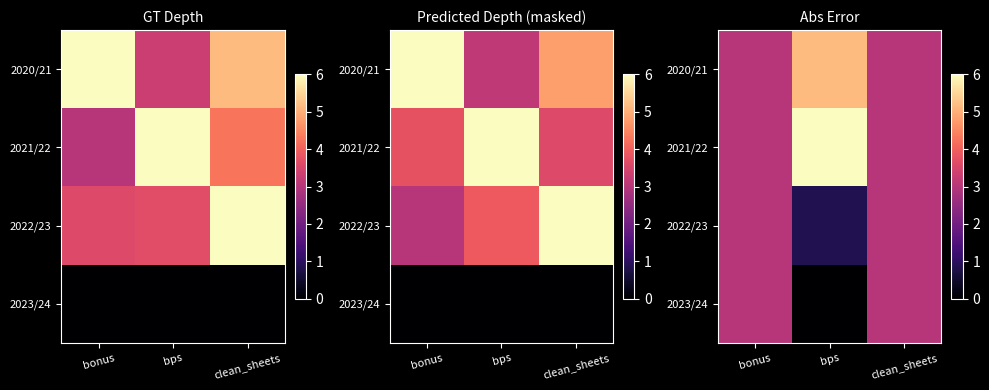

What is the sum of all 2021/22 values?

12.0